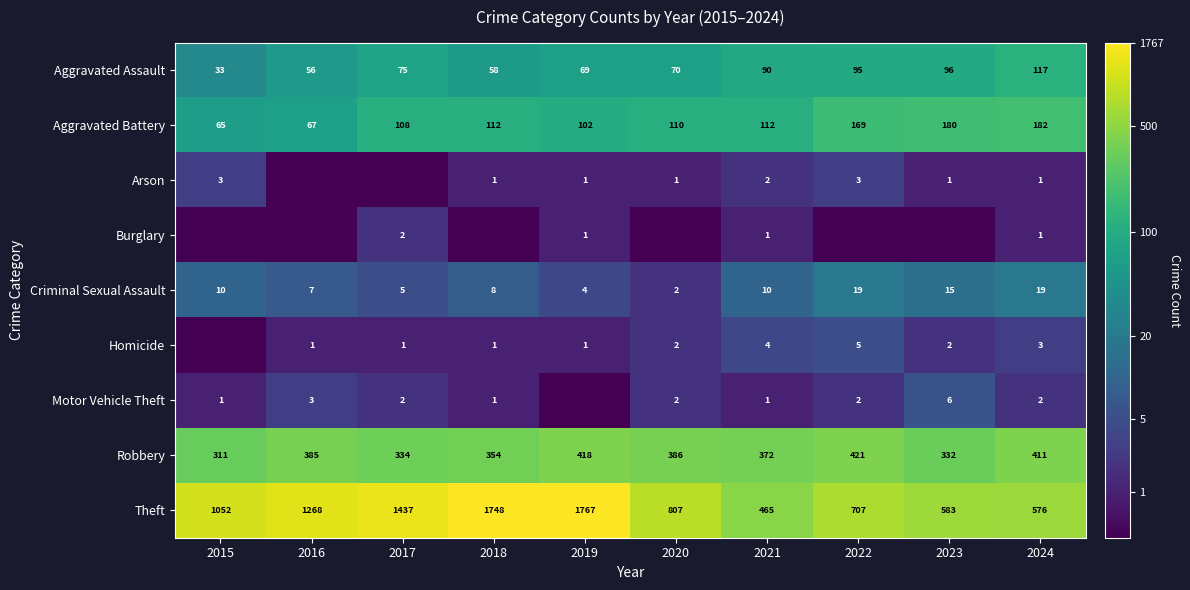

Is the value of Aggravated Assault at 2020 greater than the value of Homicide at 2020?

Yes